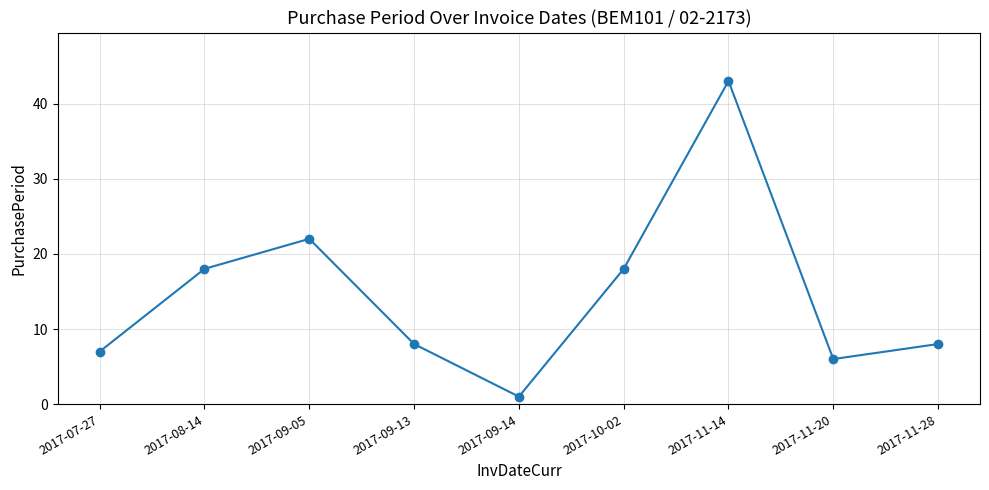

How many data points does each series have?

9